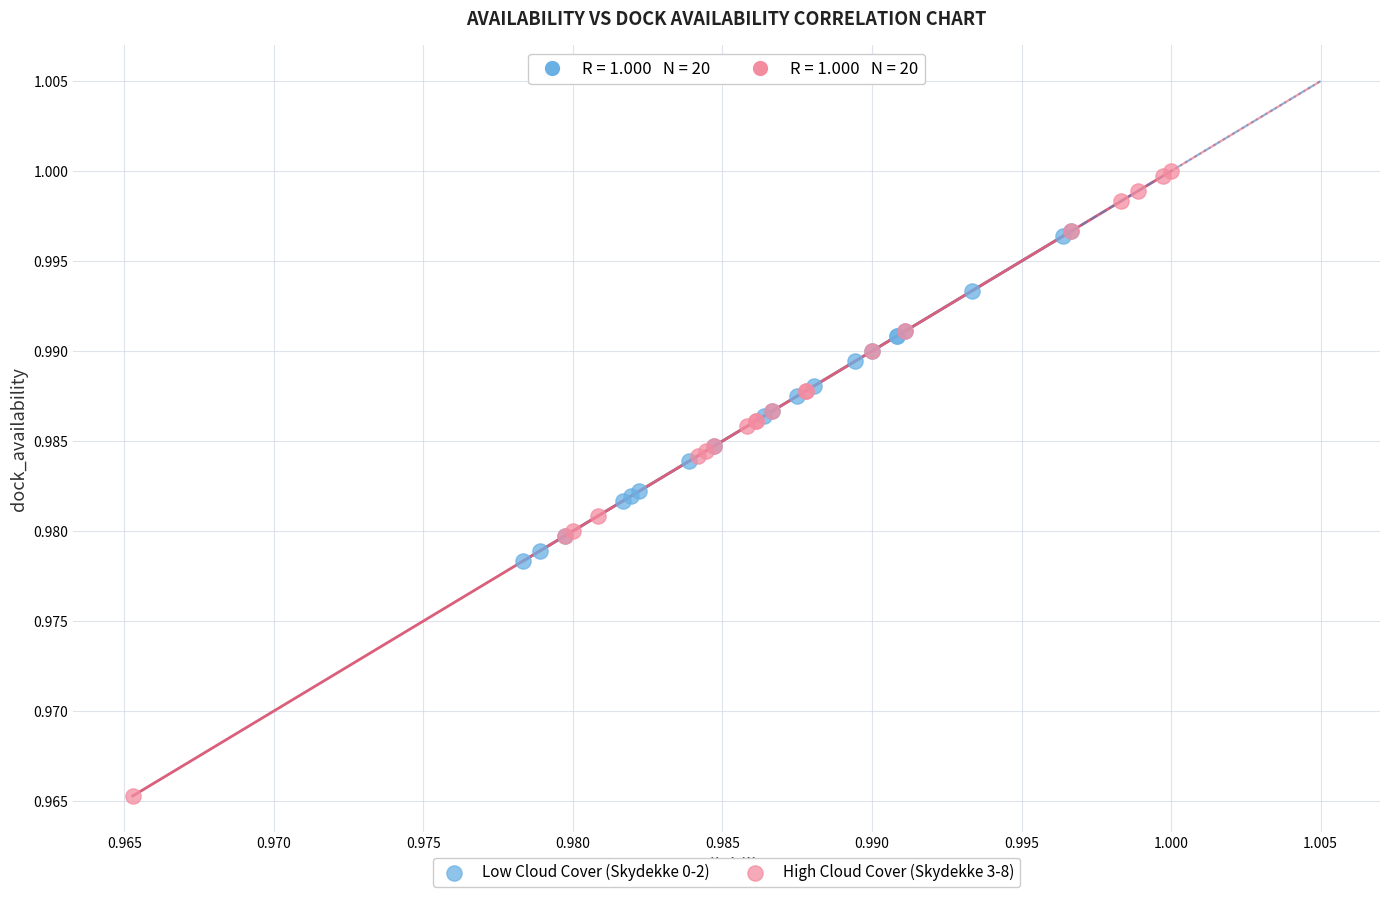

Which series has the largest Y range (max minus min)?

High Cloud Cover (Skydekke 3-8)